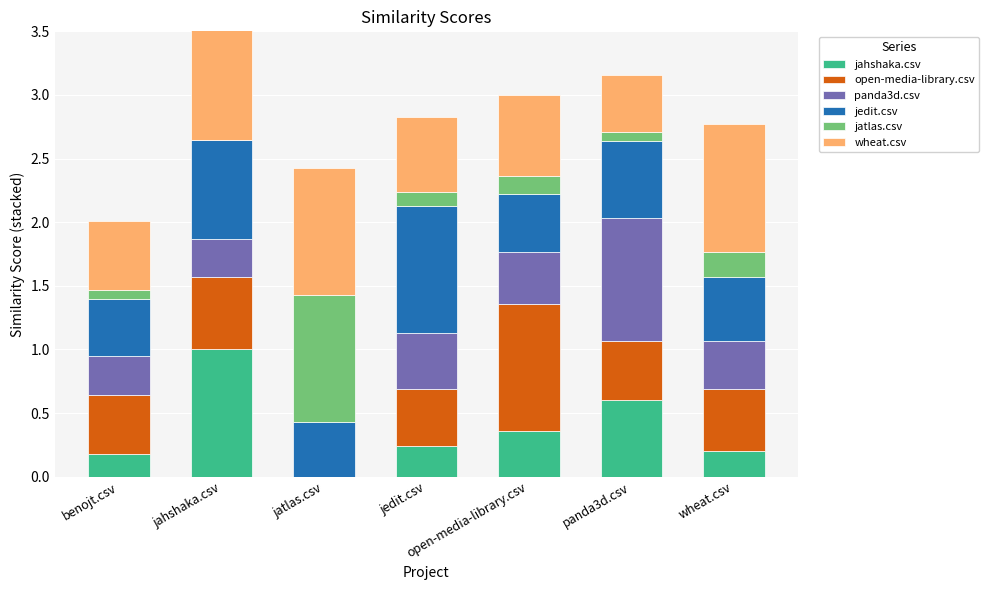

What is the sum of the panda3d.csv values at jahshaka.csv and jatlas.csv?

0.3